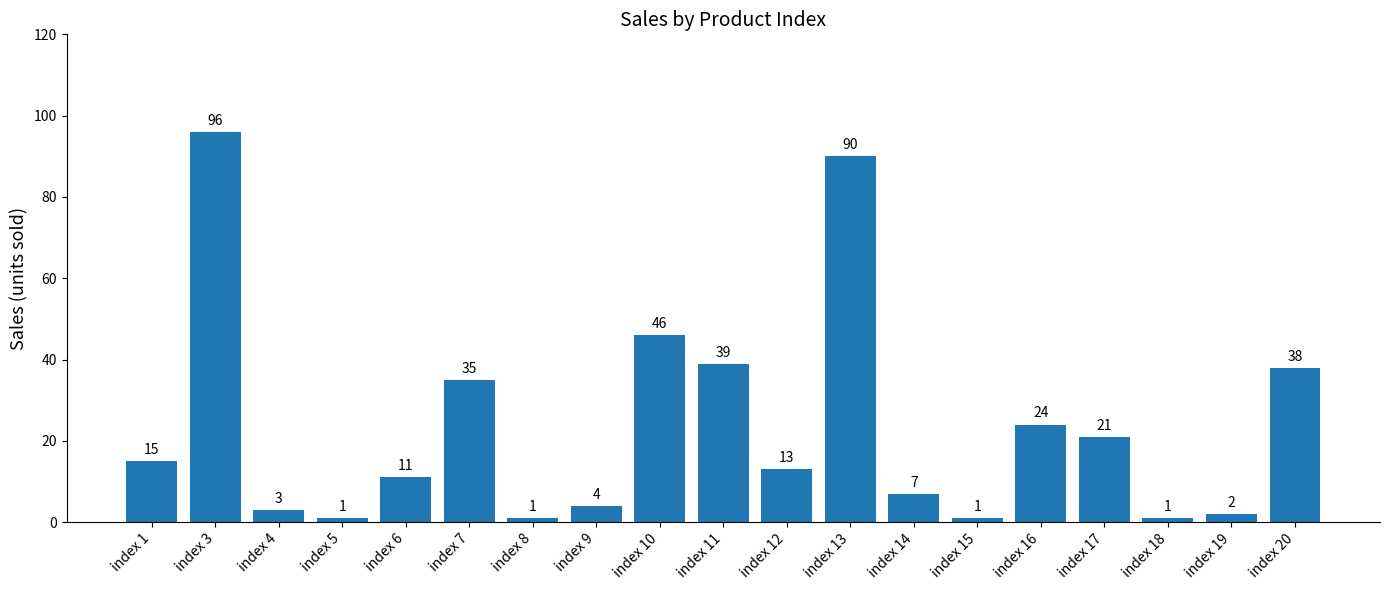

What is the average value?

24